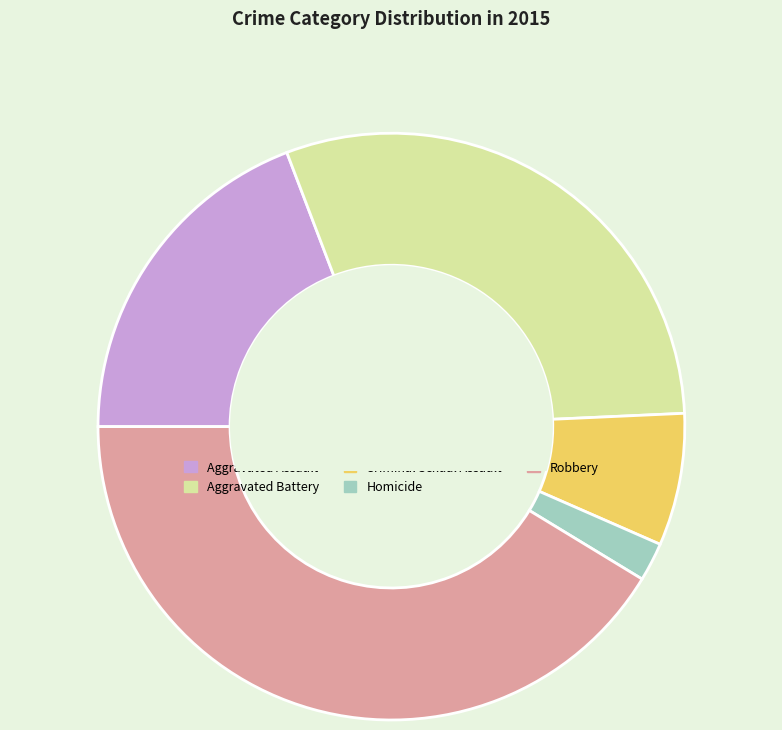

The Aggravated Assault slice represents 19% of the pie. True or false?

True